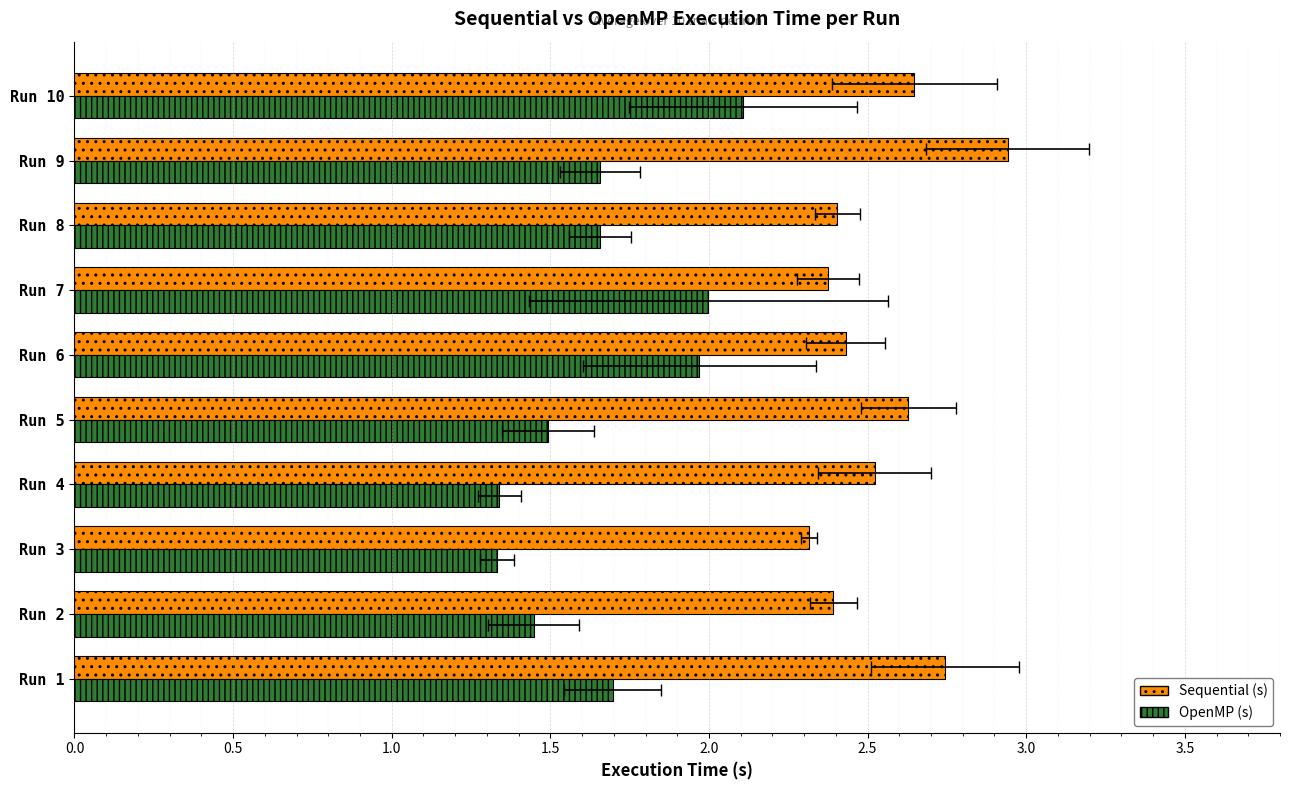

What is the lowest value of the OpenMP series?

1.3